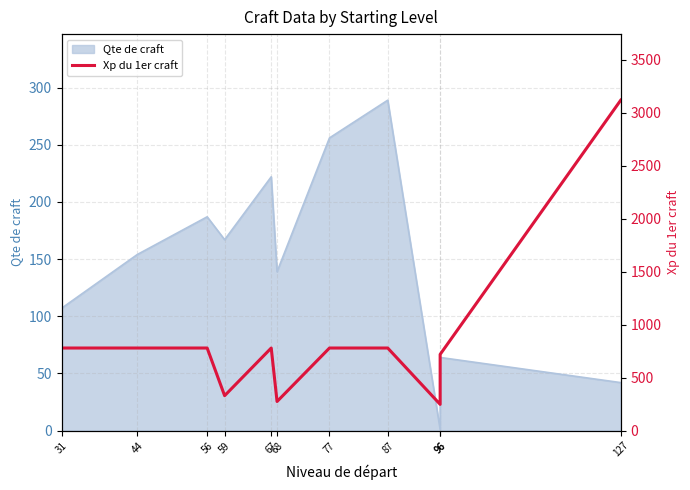

The chart shows a value of 780 at 56. True or false?

True